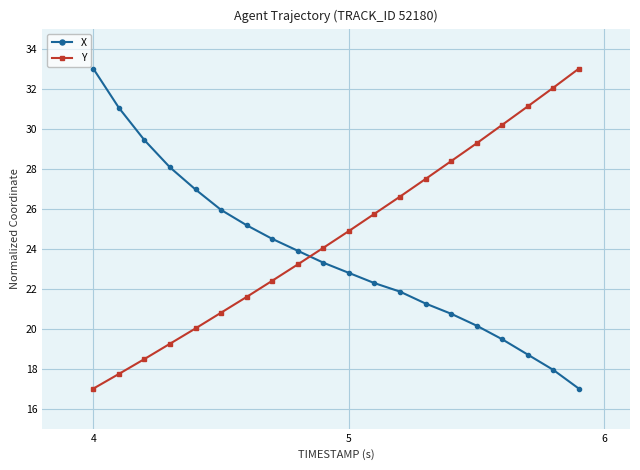

Which series ends up on top after the final intersection of X and Y?

Y